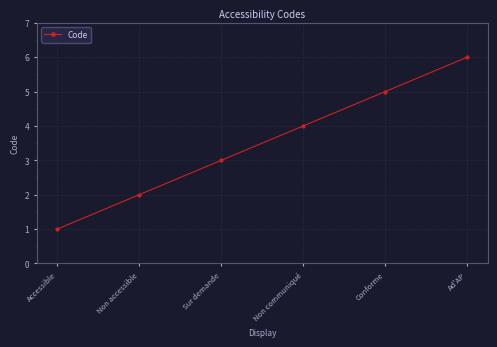

What is the difference between the values at Conforme and Non communiqué?

1